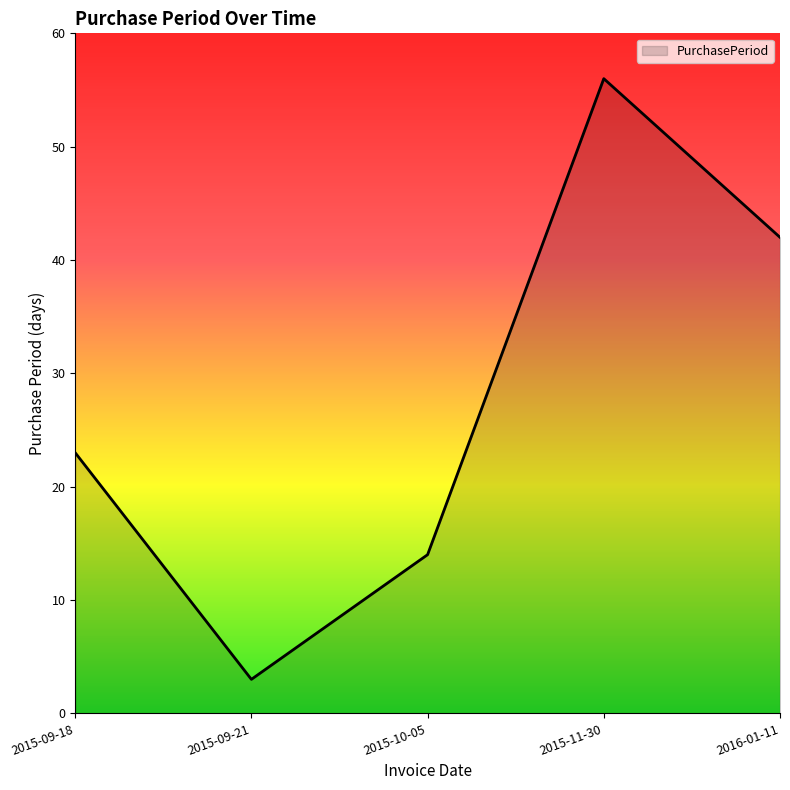

Rank the categories by value from highest to lowest.

2015-11-30, 2016-01-11, 2015-09-18, 2015-10-05, 2015-09-21